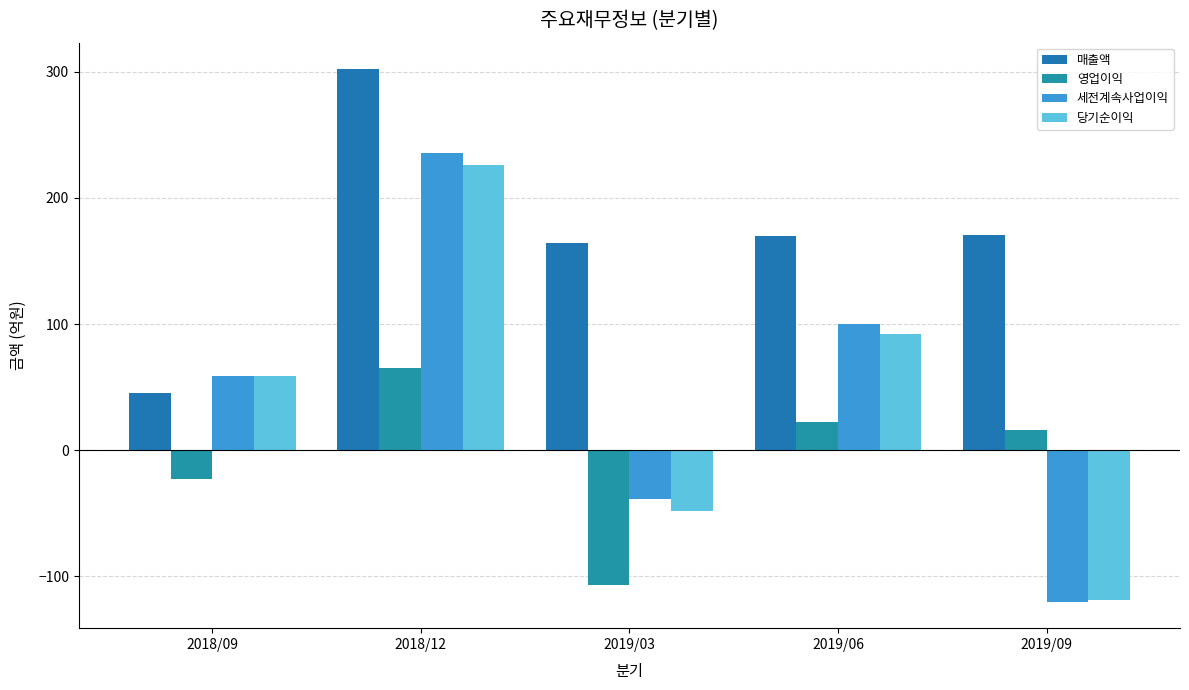

What is the difference between the 영업이익 values at 2019/06 and 2018/12?

43